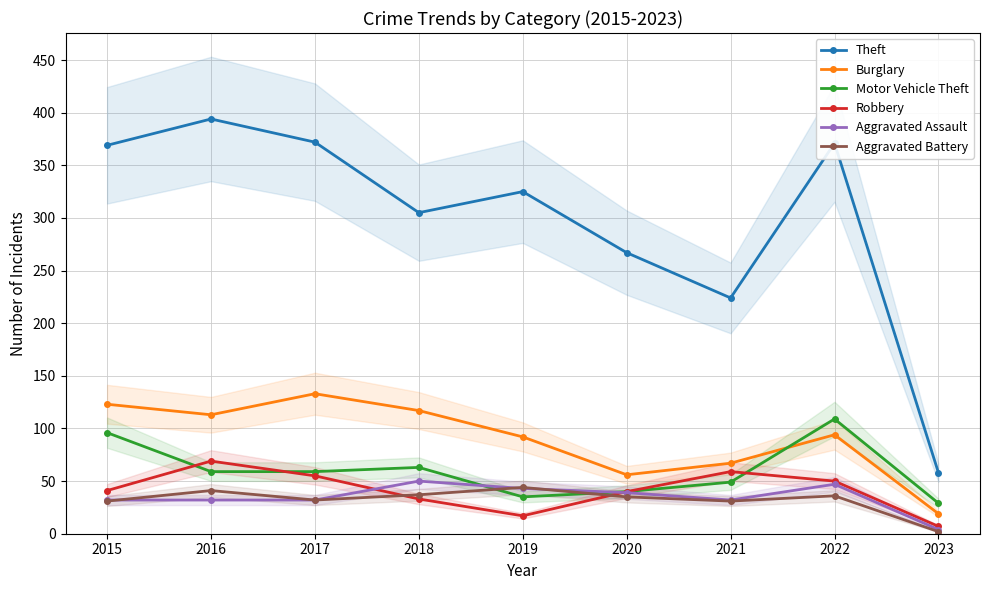

Reading left to right, list all the values displayed in this chart.

Theft: 369	394	372	305	325	267	224	371	58
Burglary: 123	113	133	117	92	56	67	94	19
Motor Vehicle Theft: 96	59	59	63	35	40	49	109	29
Robbery: 41	69	55	33	17	40	59	50	7
Aggravated Assault: 32	32	32	50	43	39	32	47	4
Aggravated Battery: 31	41	32	37	44	35	31	36	2